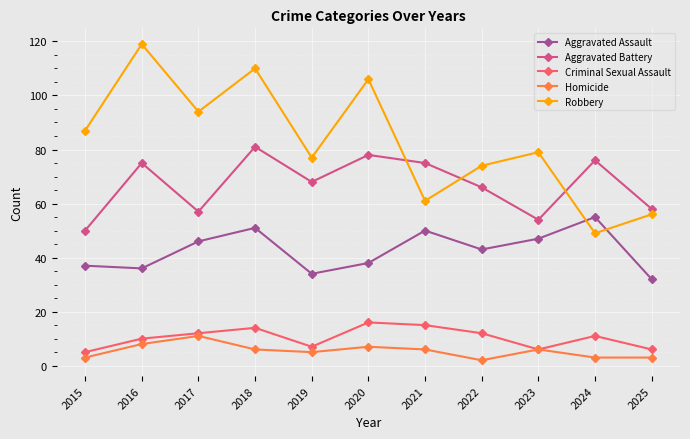

How many interior local valleys does the Robbery series have?

4